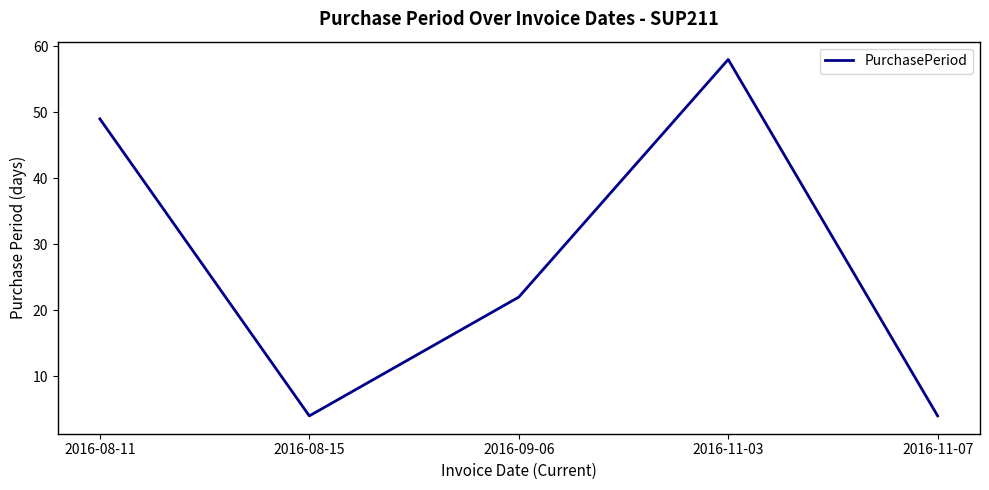

What is the approximate value at 2016-08-15?

4